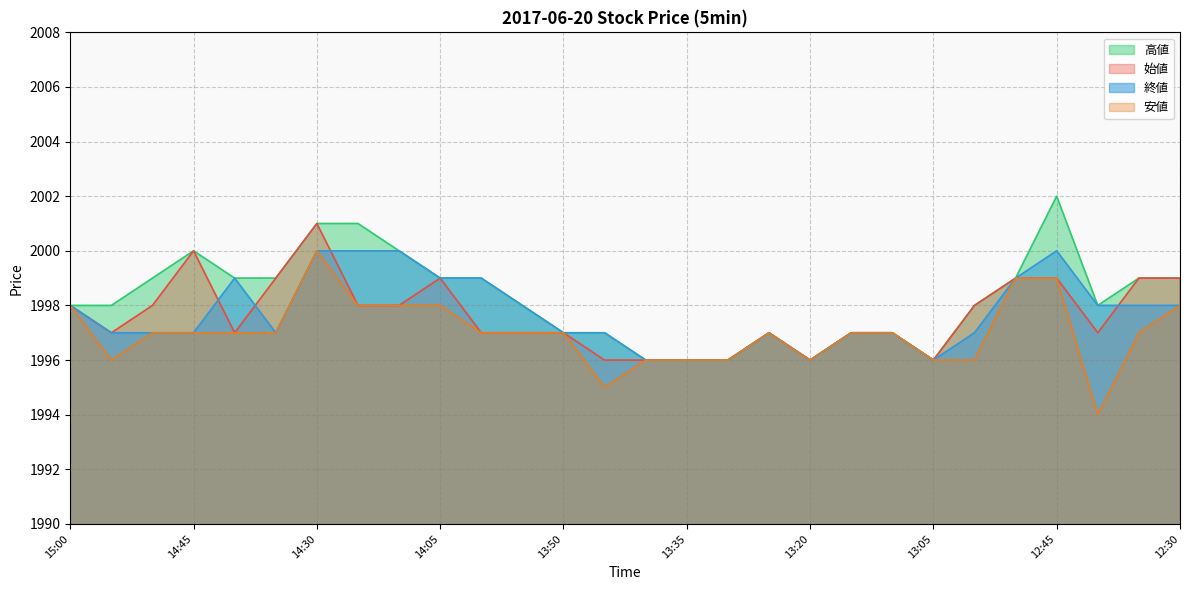

At which category does 始値 reach its first local peak?

14:45